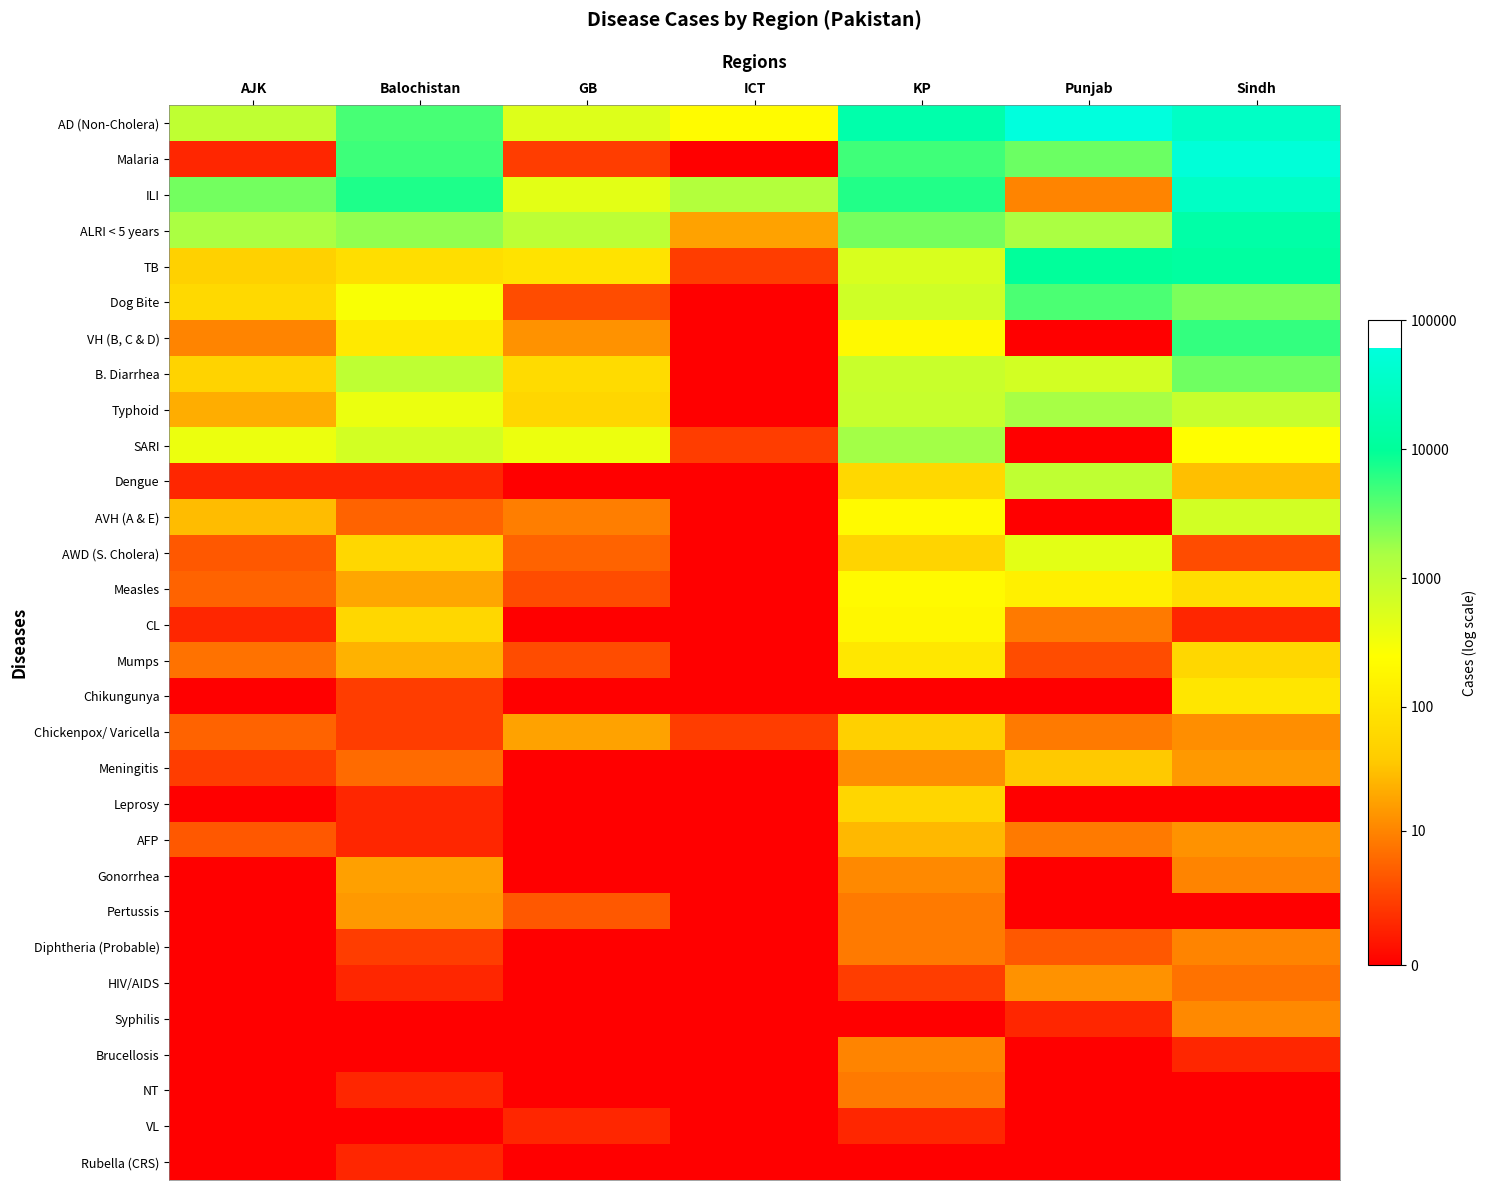

Which series has the largest total across all categories?

AD (Non-Cholera)